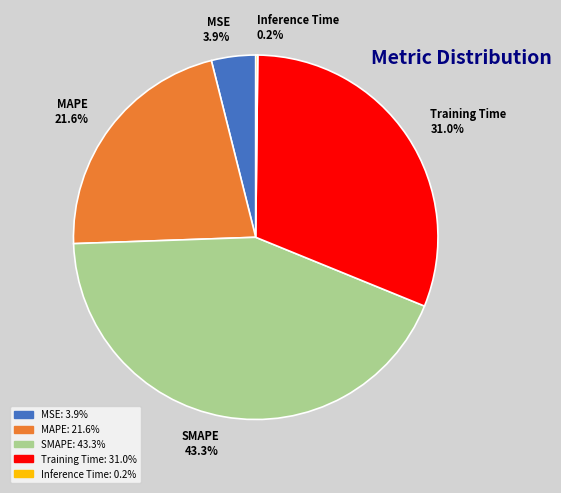

To the nearest percent, what is the combined percentage of Training Time and SMAPE?

74%